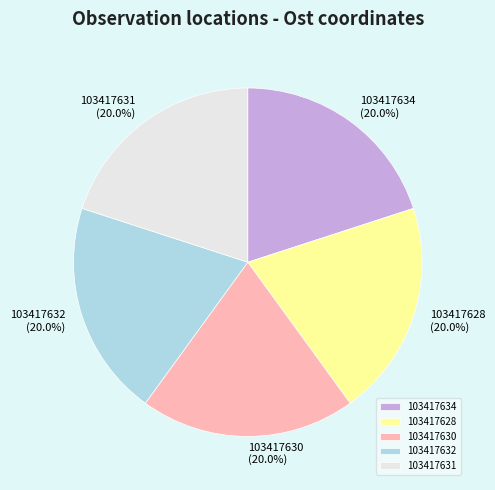

What is the ratio of the value at 103417630 to the value at 103417632?

1.0